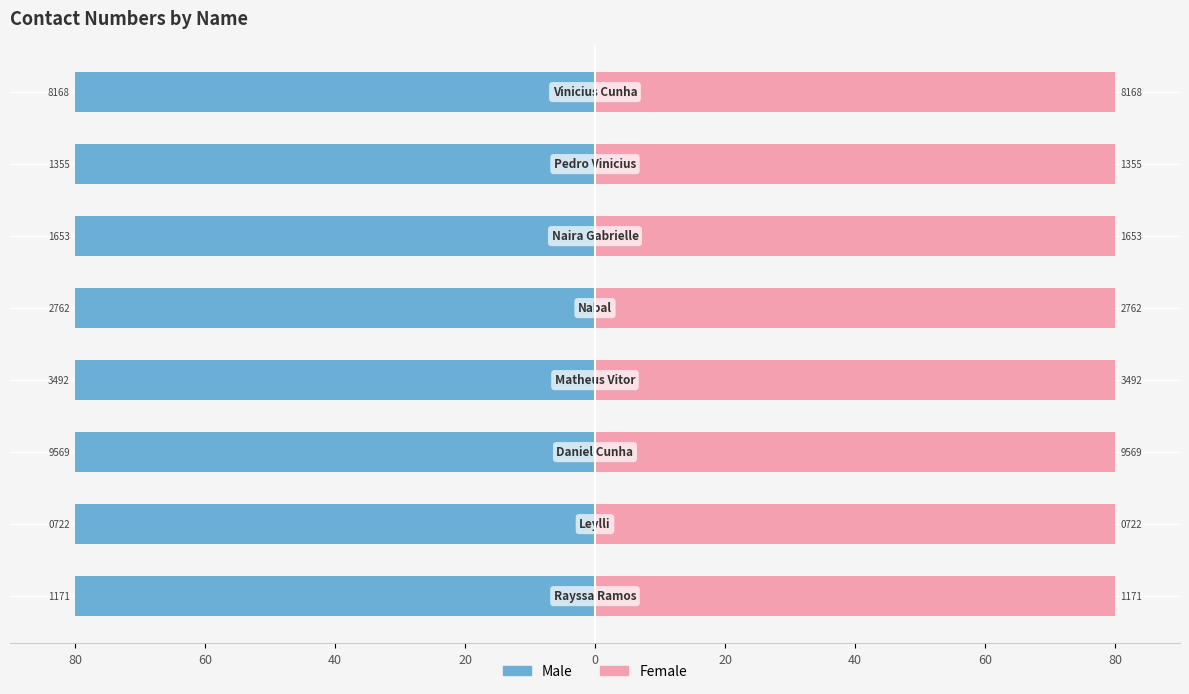

True or false: Male has a value of -43.9 at 20.

False